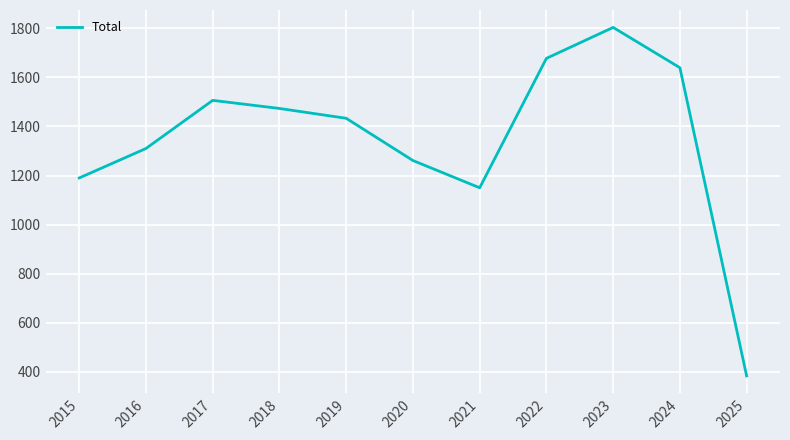

How many categories are shown in the chart?

11